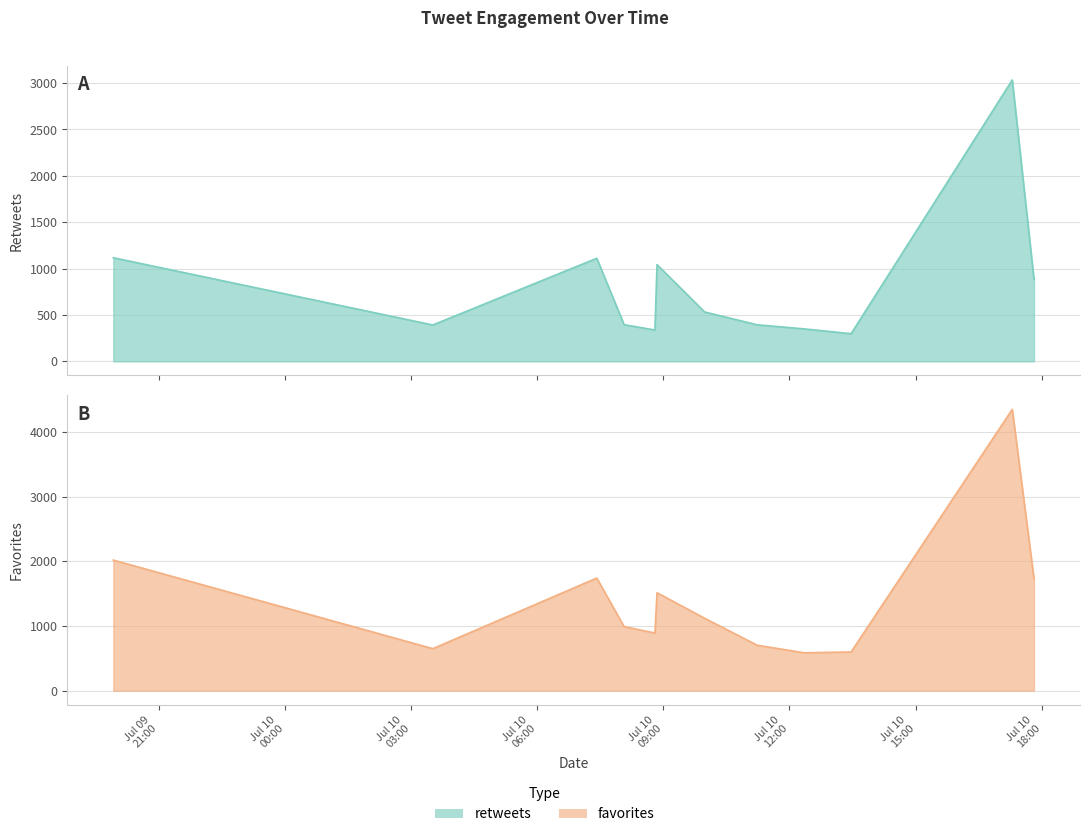

The value of retweets at 2015-07-10 08:04 is 591. True or false?

False